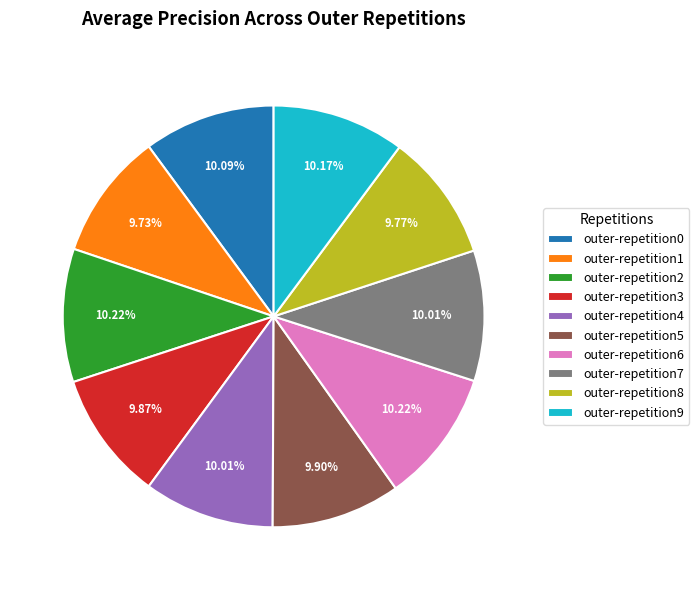

True or false: outer-repetition2 accounts for 1% of the total.

False